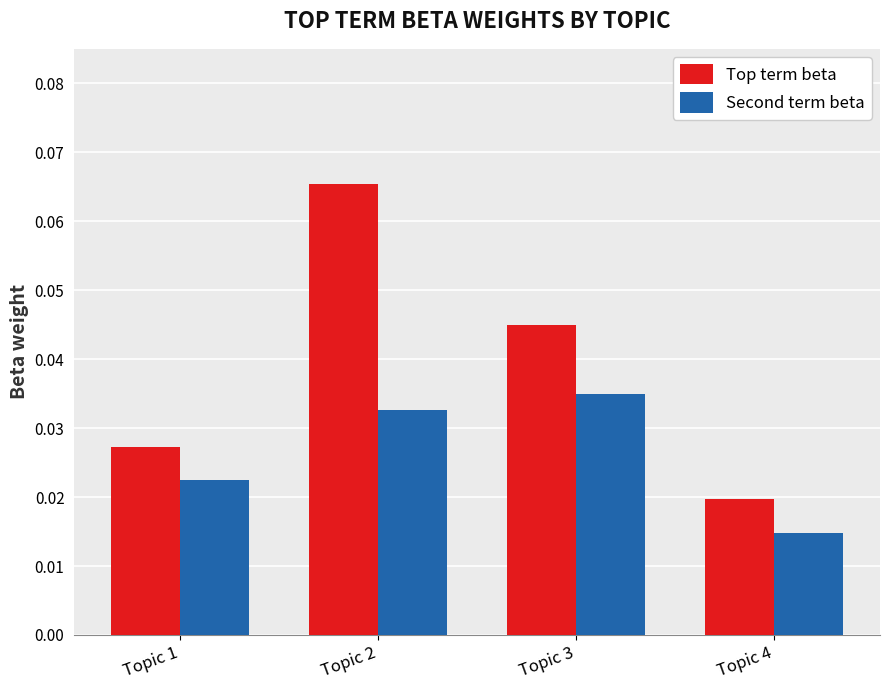

Which category has the lowest value in the Top term beta series?

Topic 4